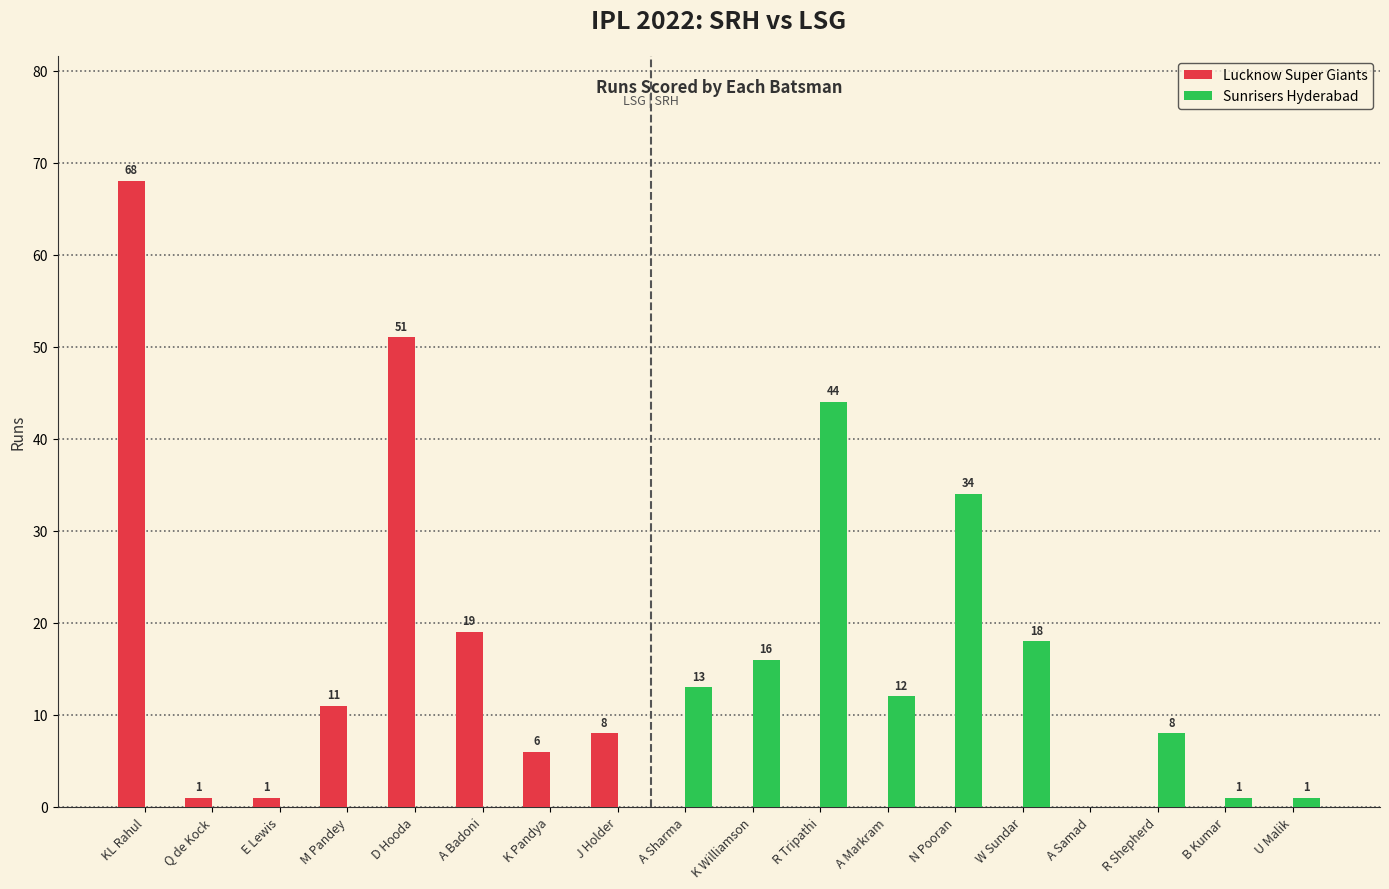

Which series has the largest total across all categories?

Lucknow Super Giants